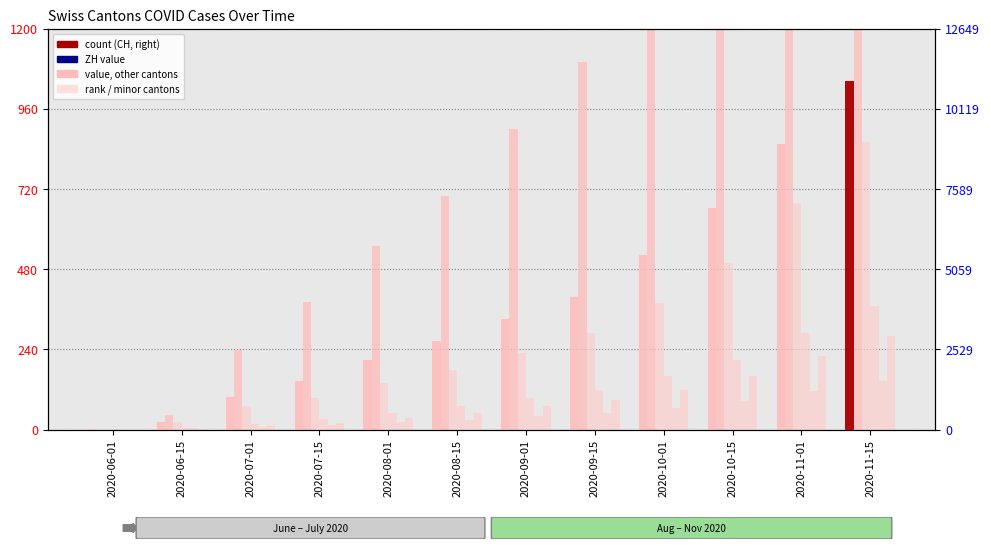

Which series reaches the maximum Y coordinate?

CH (right axis)